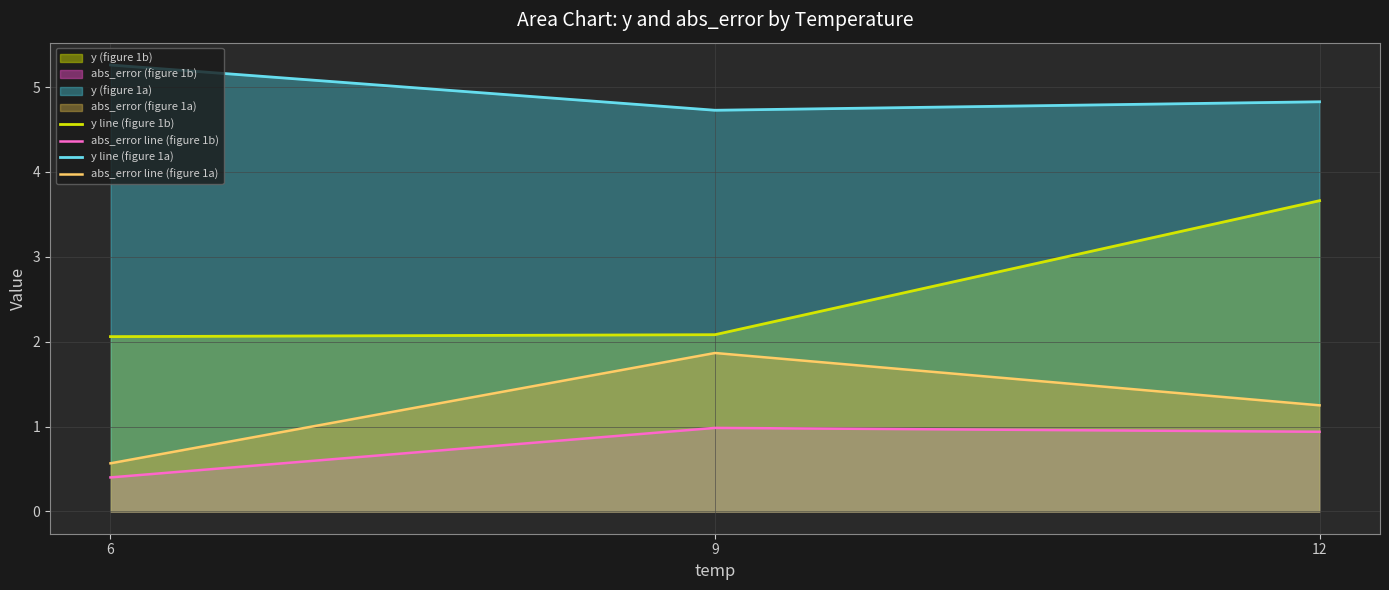

What is the value of the y line (figure 1a) point at the 2nd from the left?

4.7